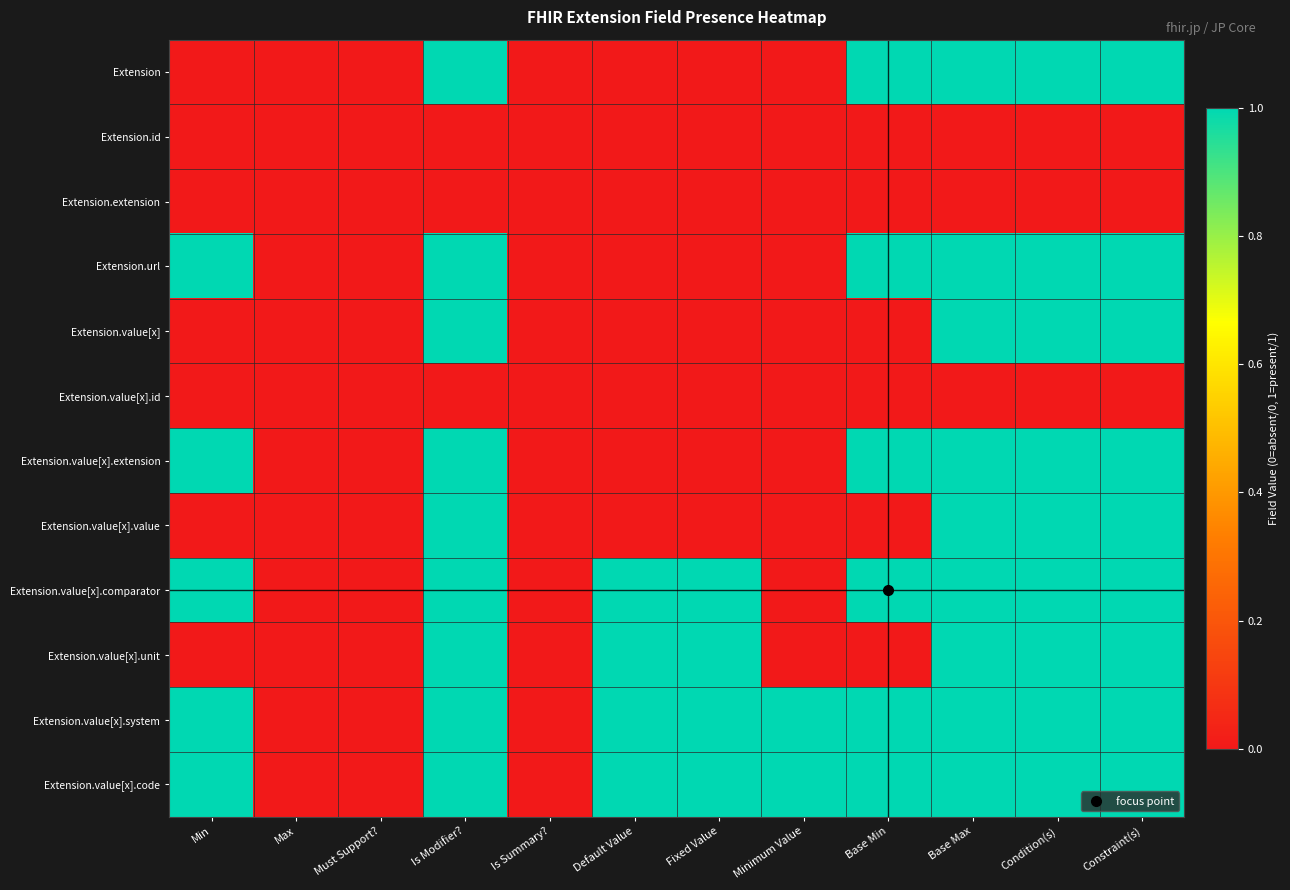

At which category is the sum across all series the highest?

Is Modifier?